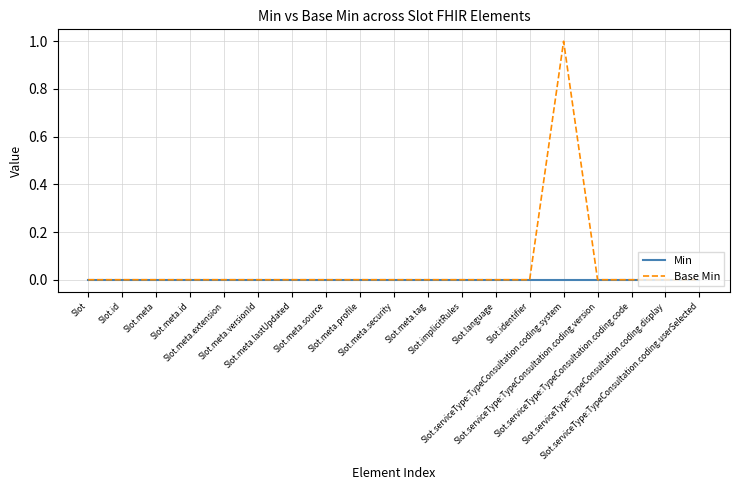

Which series has the largest total across all categories?

Base Min